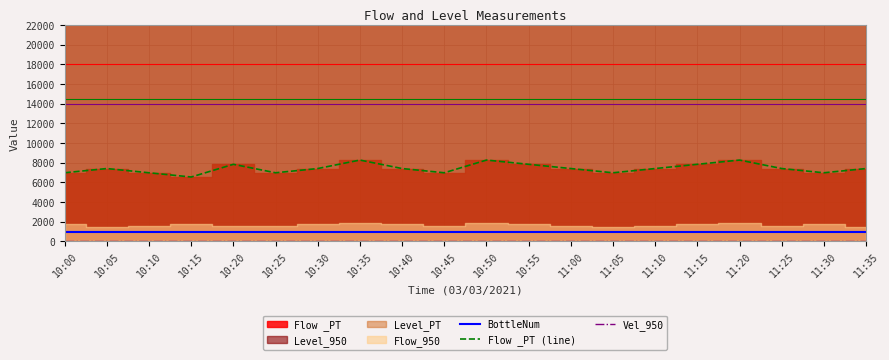

True or false: Flow _PT (line) and BottleNum intersect in this chart.

False